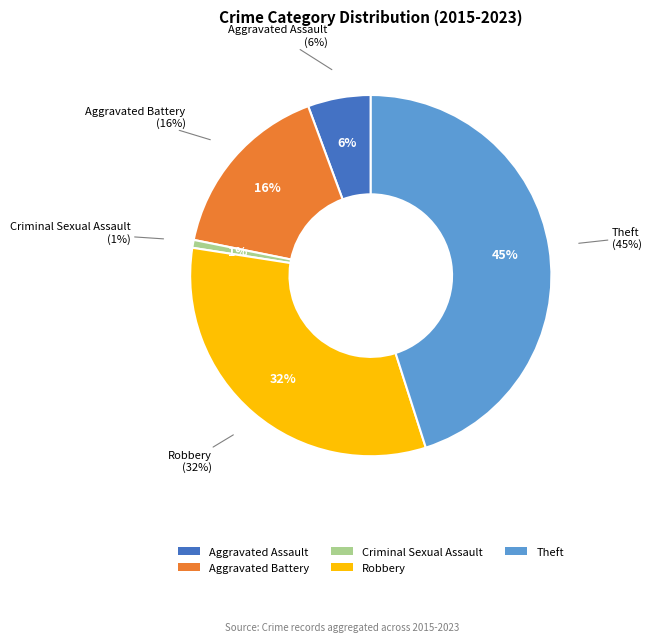

To the nearest percent, what portion does Theft represent?

45%